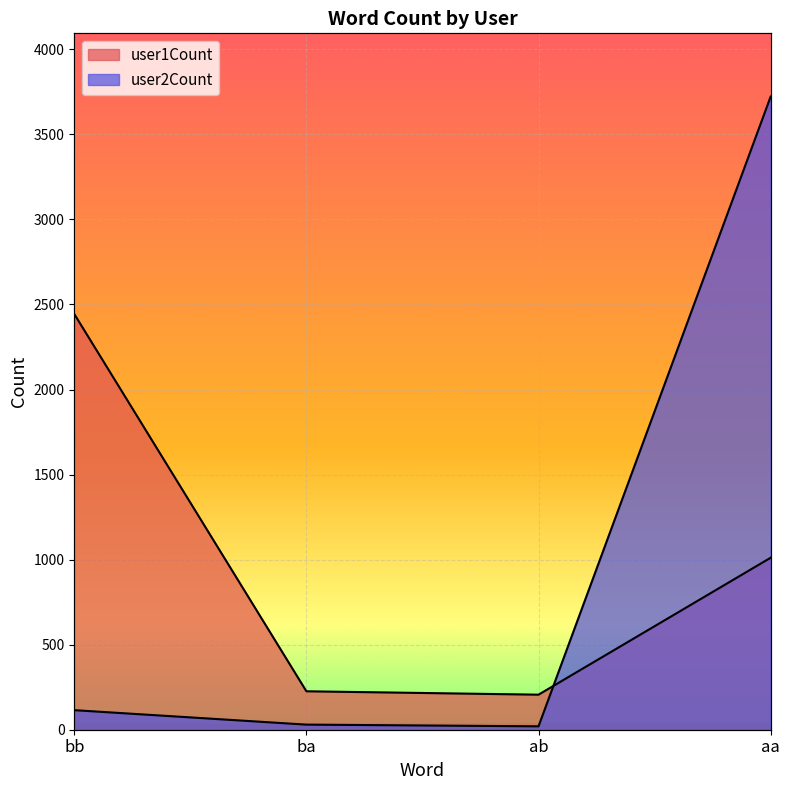

How many lines are shown in the chart?

2